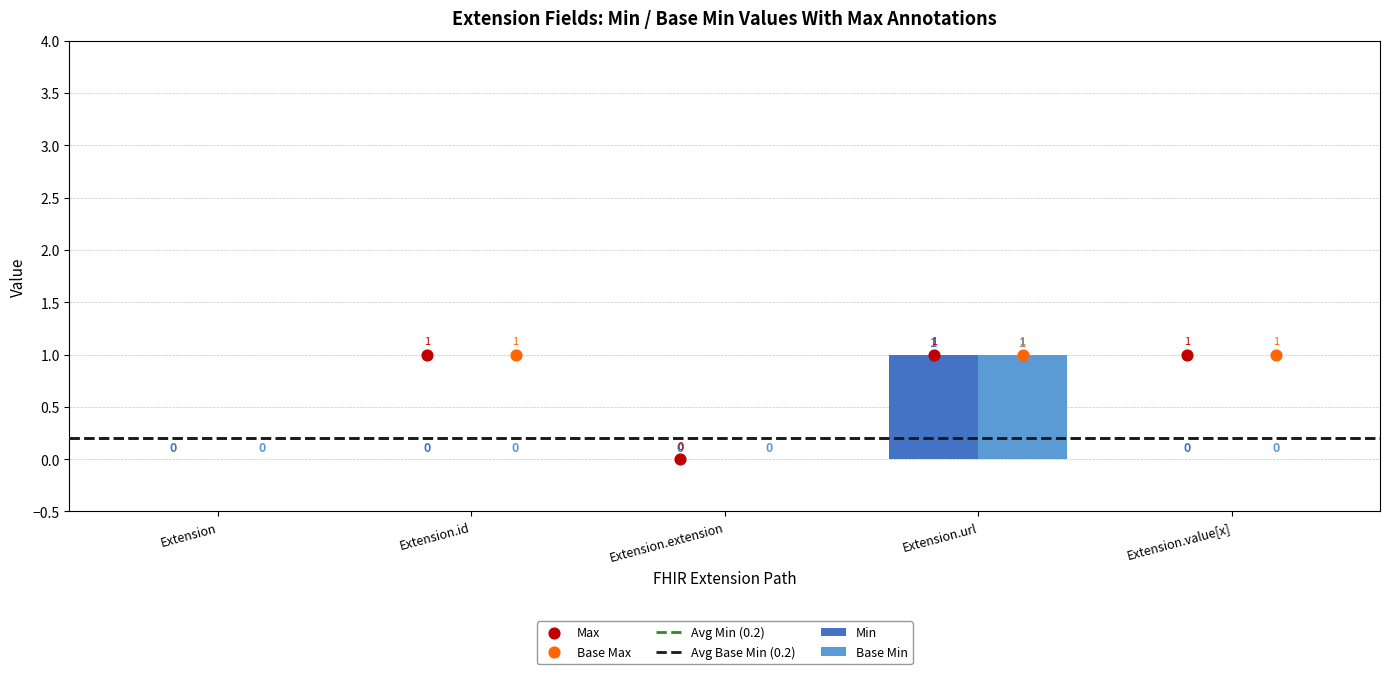

At which category is the sum across all series the highest?

Extension.url